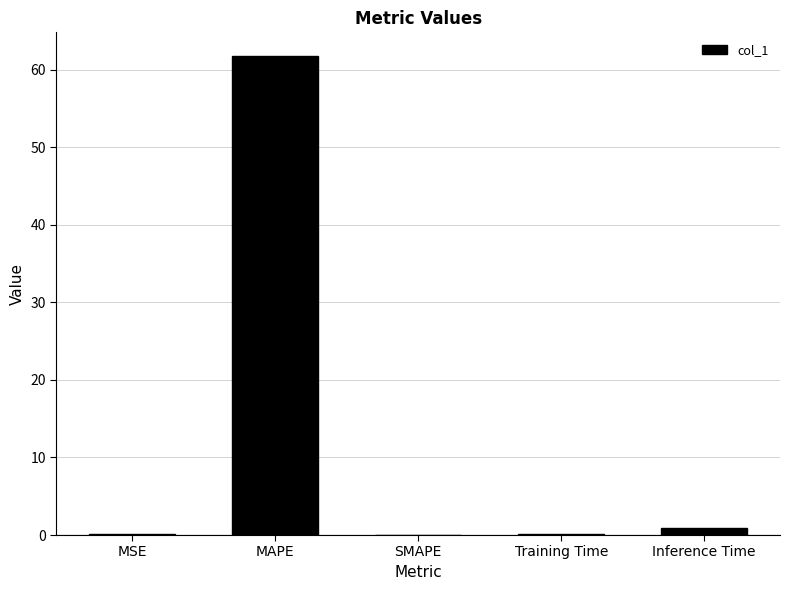

Is it true that the value at SMAPE is -30.0?

False